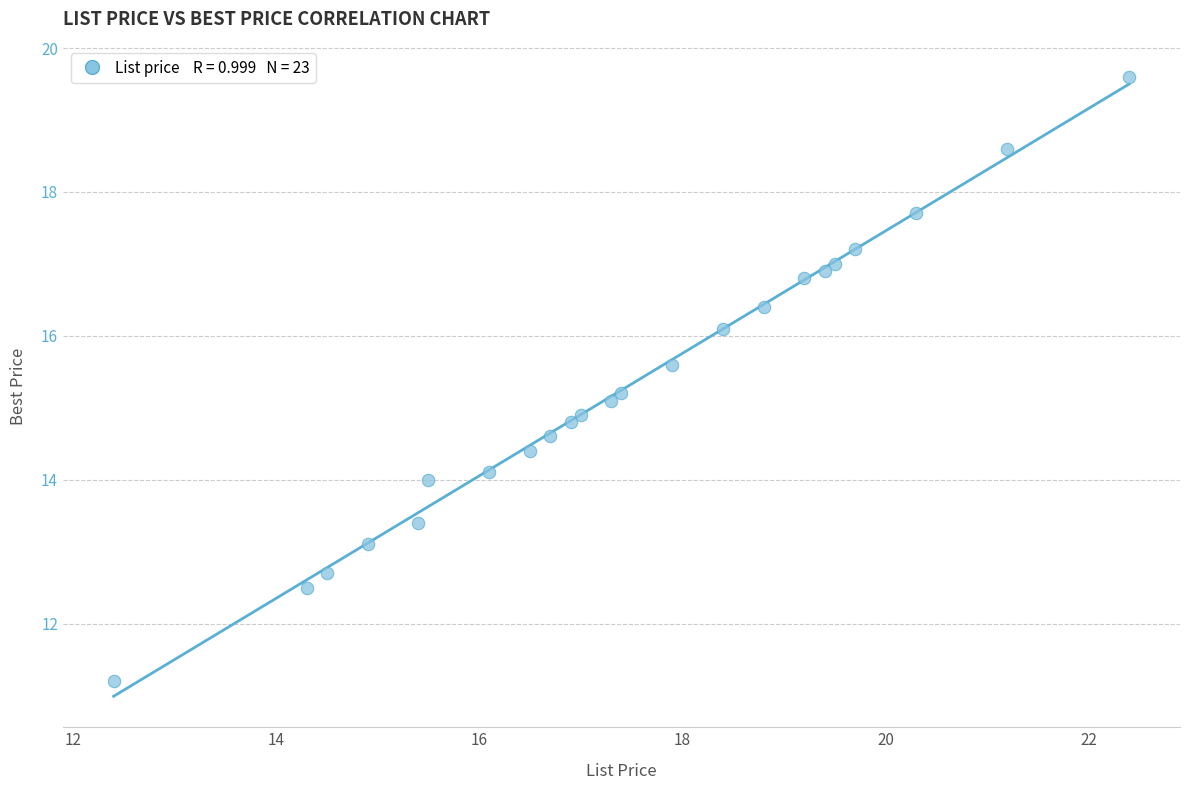

What is the range of Y values (max minus min)?

8.4